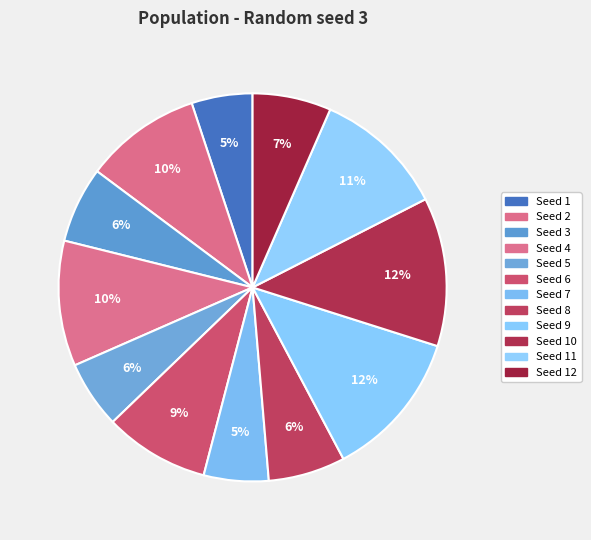

Is there a majority slice in this chart?

No